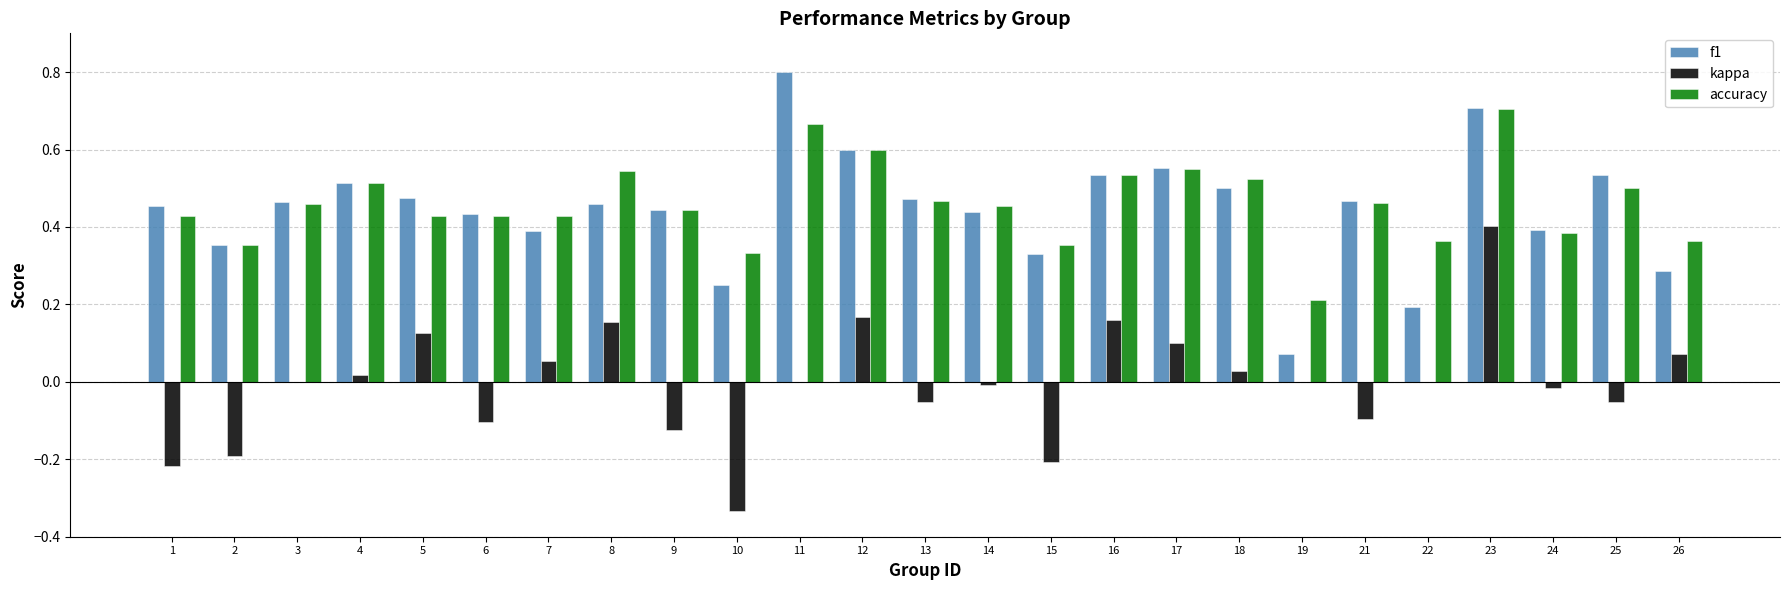

At which category is the sum across all series the highest?

23